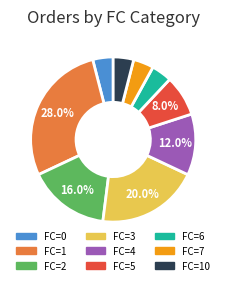

Does FC=7 account for over 50% of the chart?

No